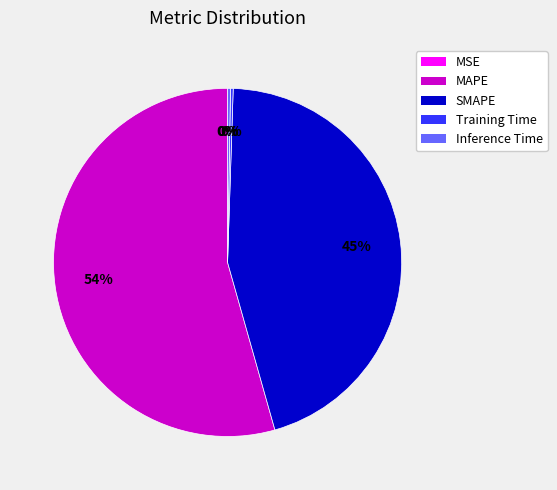

To the nearest percent, what is the average slice percentage?

20%